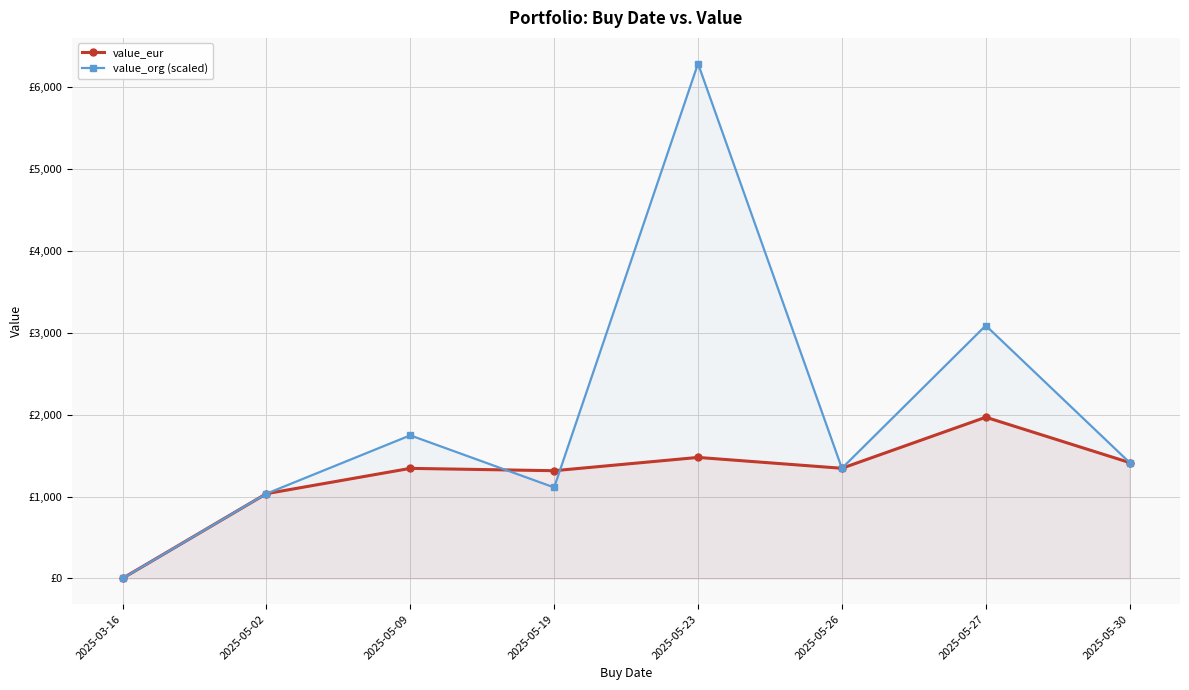

How many values in the value_org (scaled) series are below 1414?

4